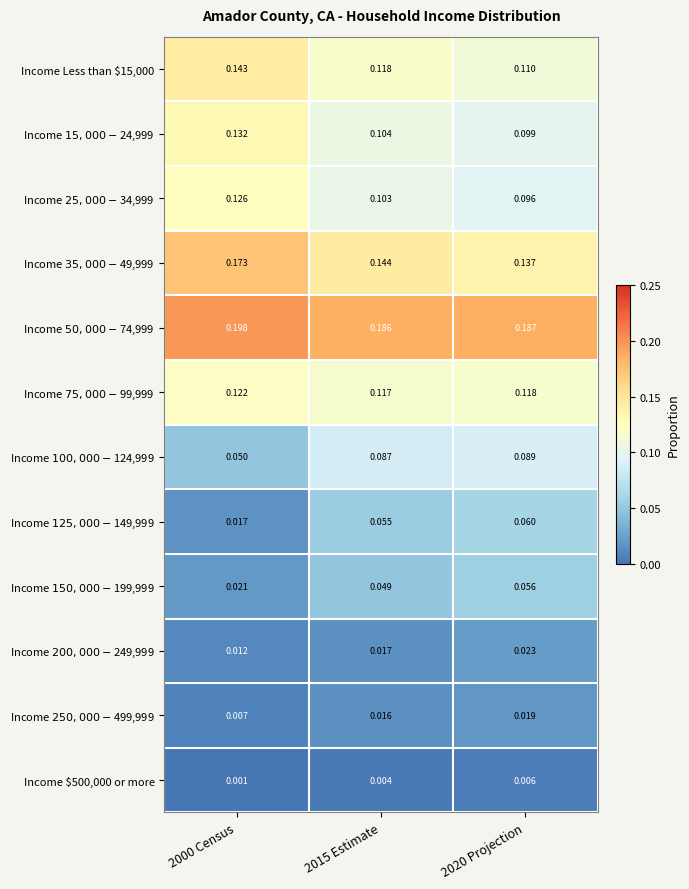

Between 2015 Estimate and 2000 Census, which is larger?

2000 Census